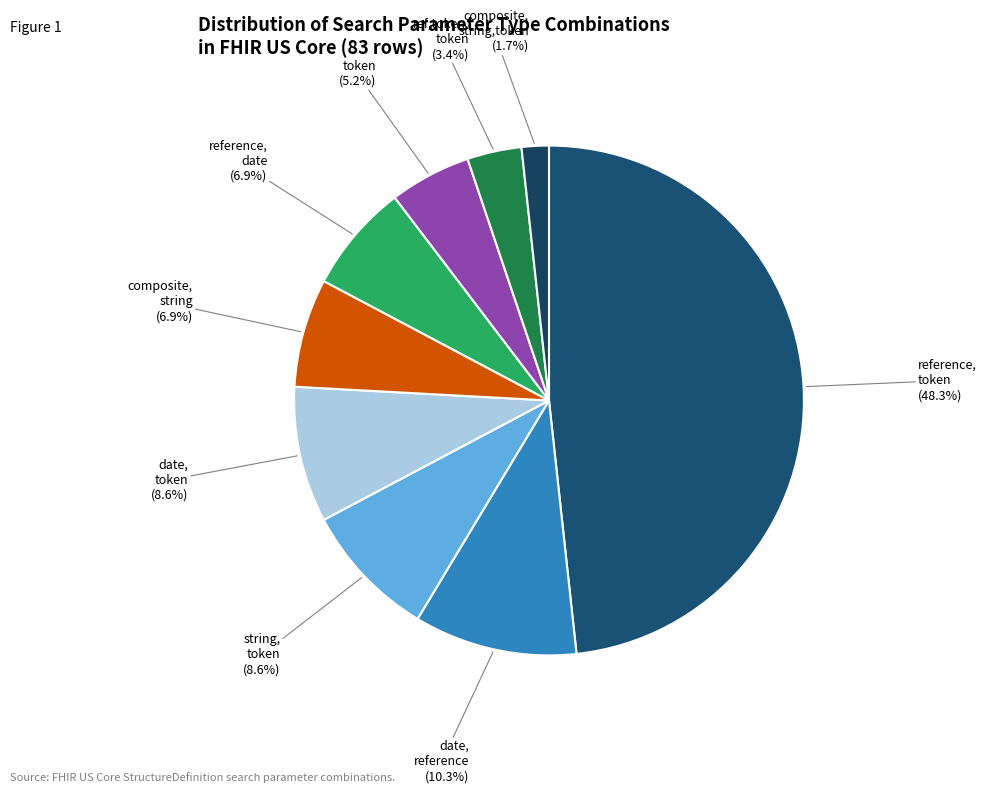

How many segments does this pie chart have?

9